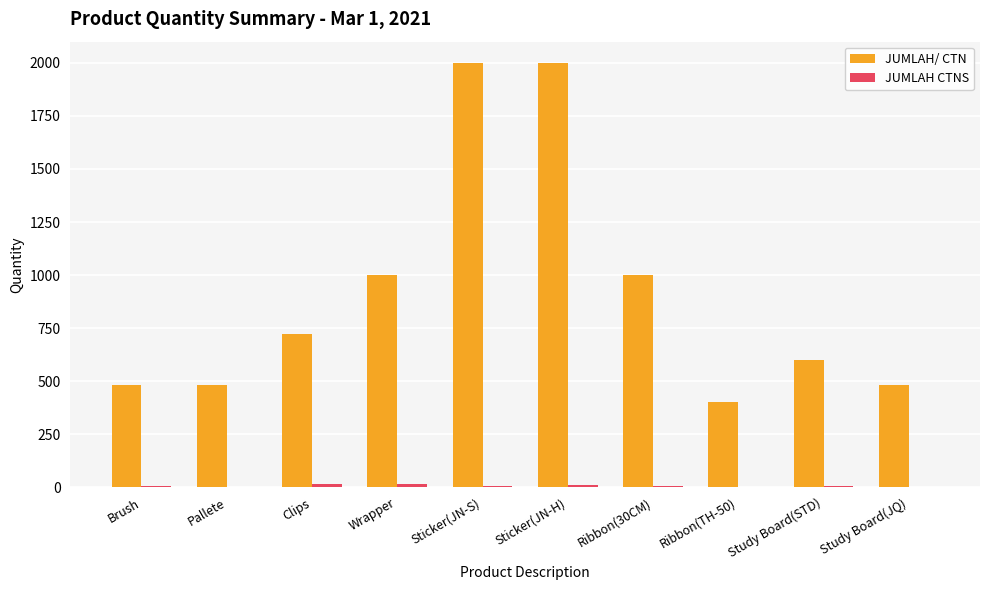

True or false: JUMLAH/ CTN has a value of 235 at Pallete.

False